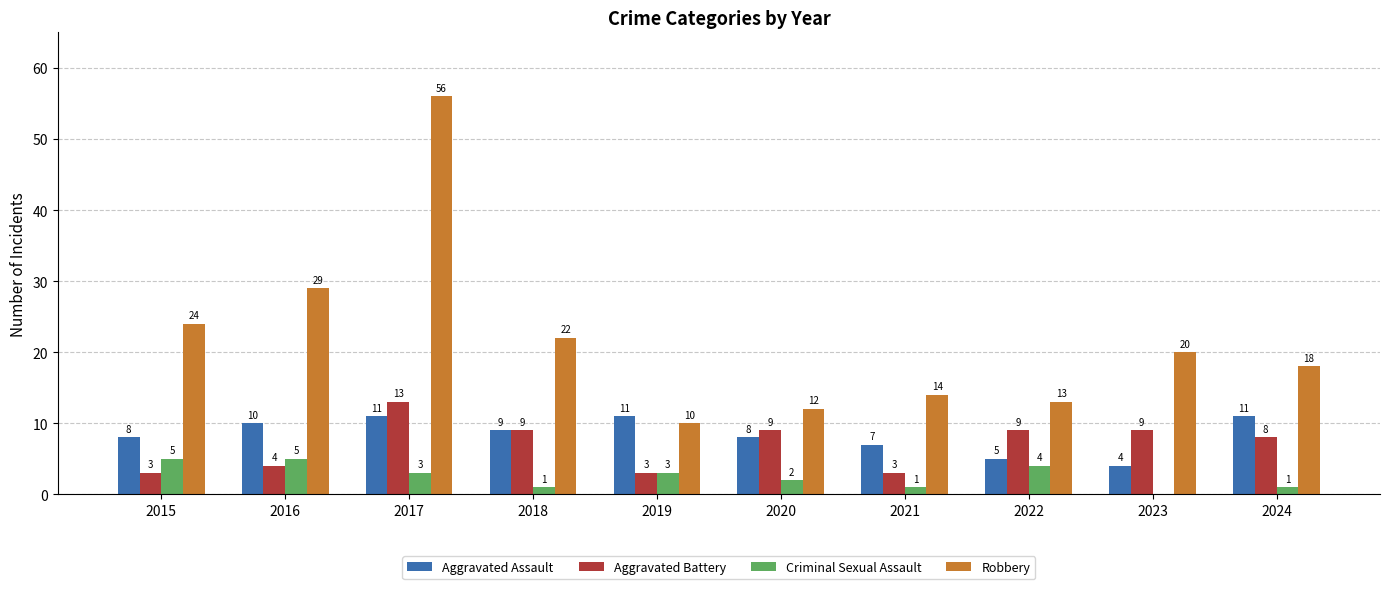

How many categories are shown in the chart?

10